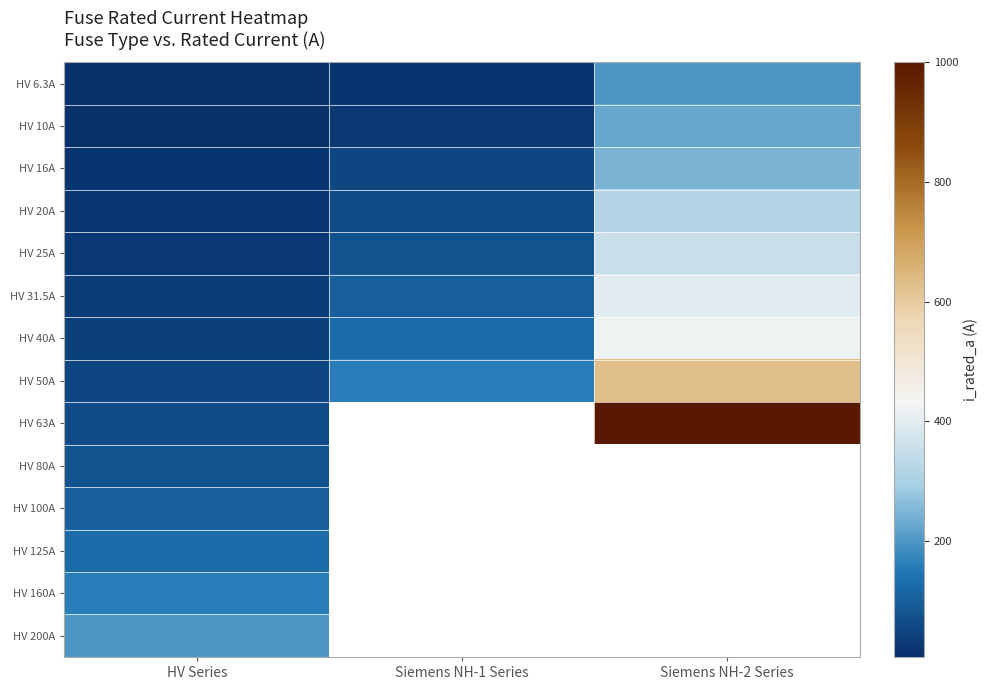

What is the approximate value of HV 100A at HV Series?

100.0